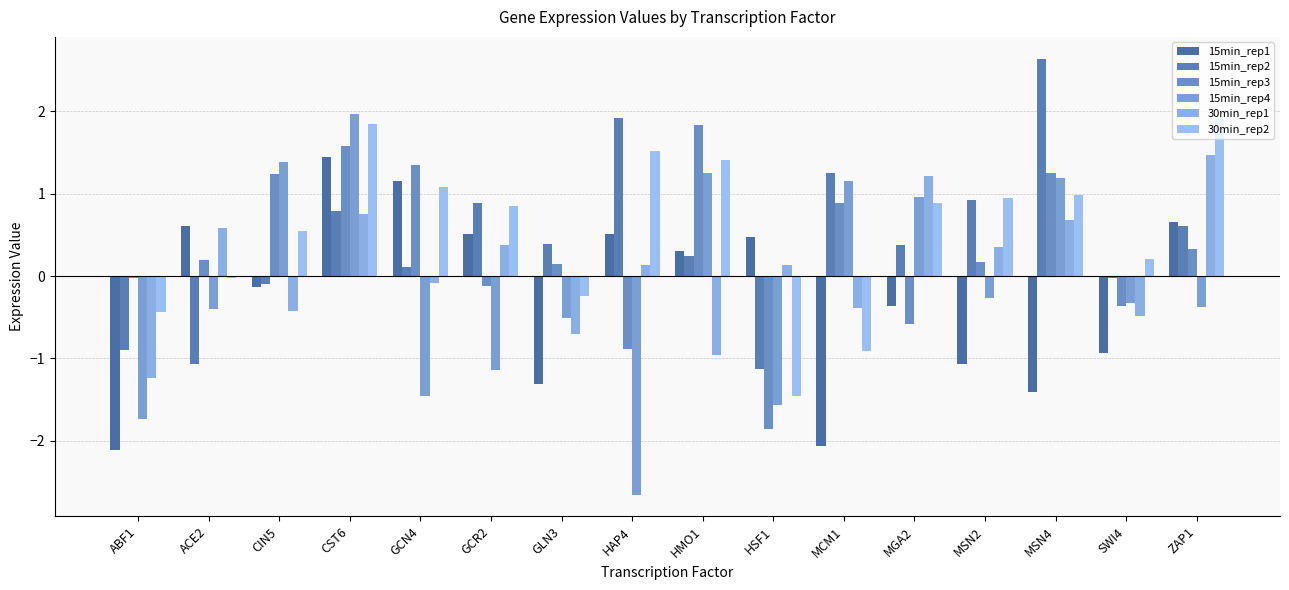

Is it true that 15min_rep4 equals 0.2 at MGA2?

False